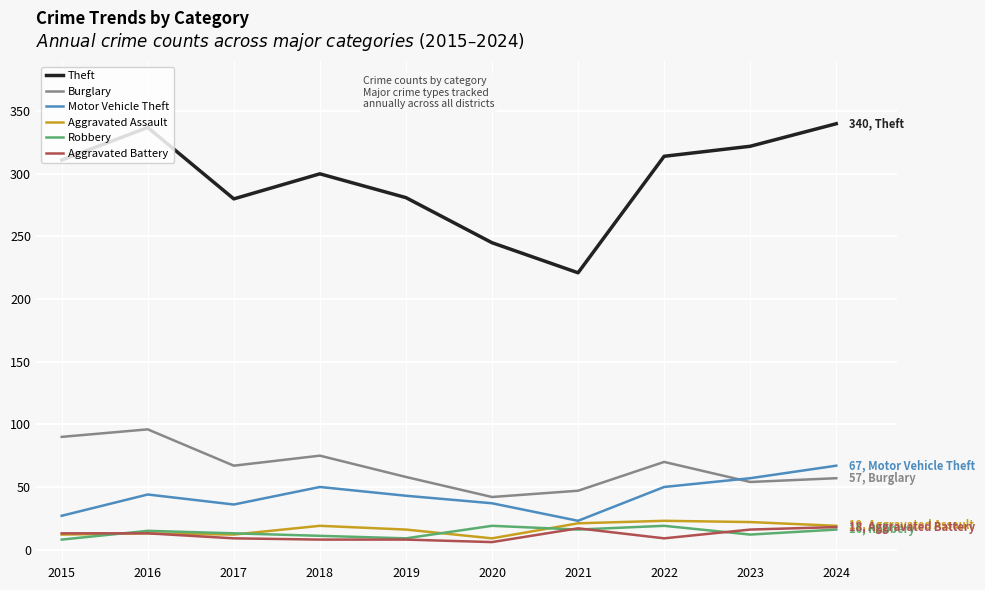

What is the difference between the highest and lowest values at 2021?

205